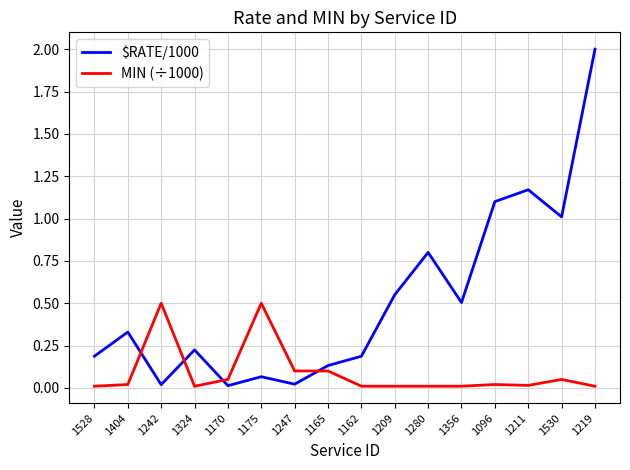

Is it true that $RATE/1000 equals 1.0 at 1530?

True